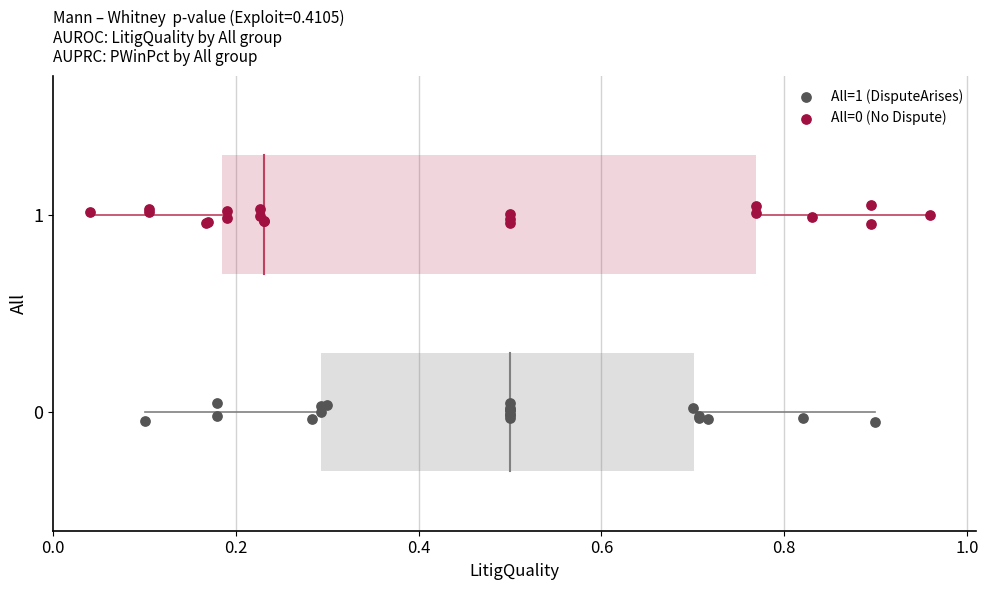

Which series contains the lowest Y value?

All=1 (DisputeArises)